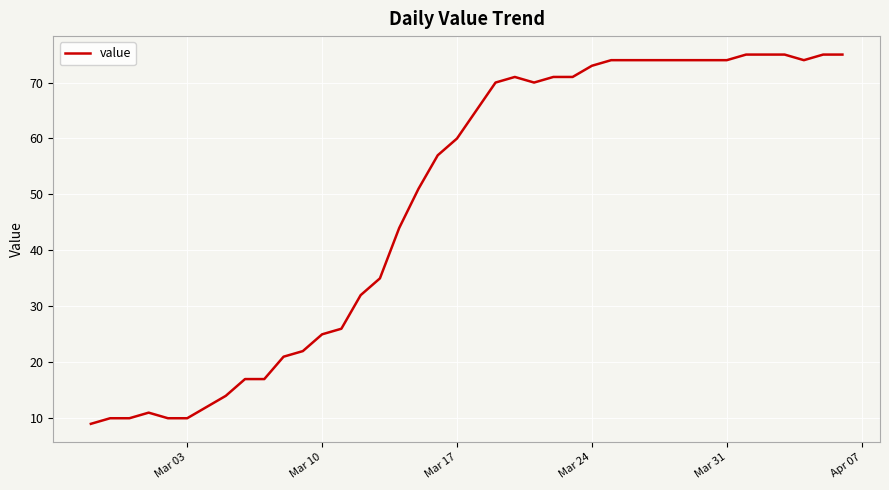

What is the maximum value shown in the chart?

75